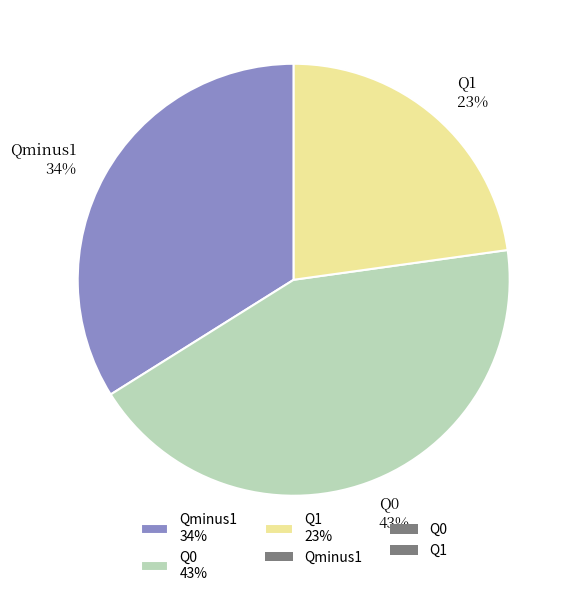

The Q1 slice represents 11% of the pie. True or false?

False